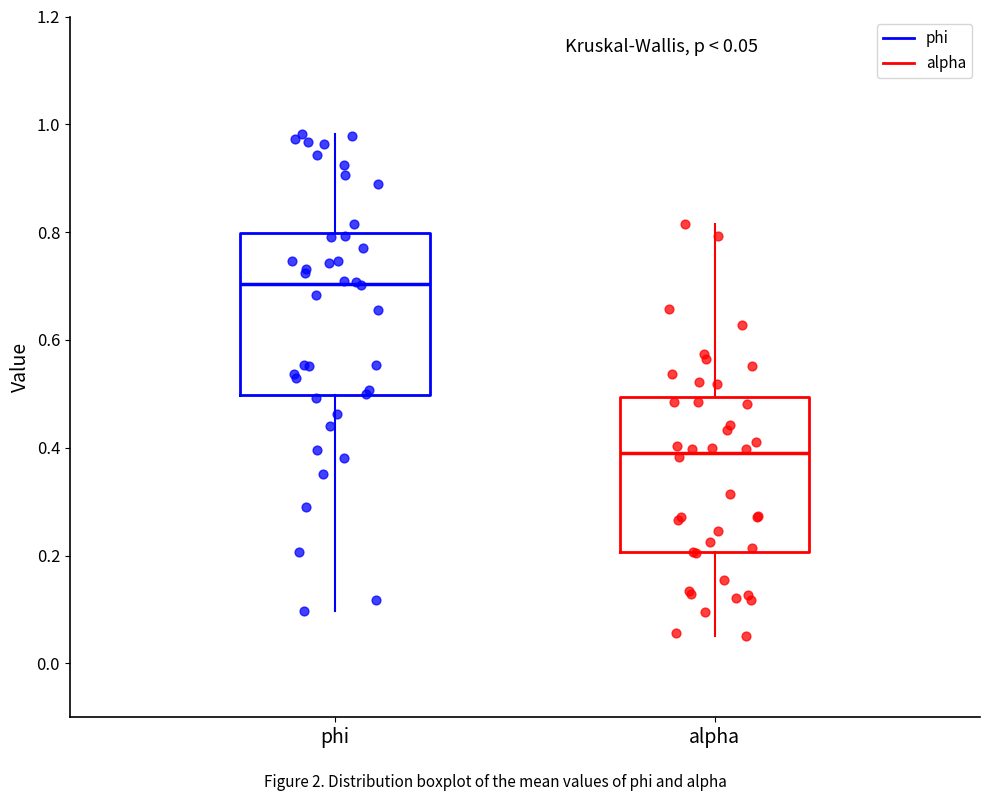

Which box's median line is the lowest?

alpha